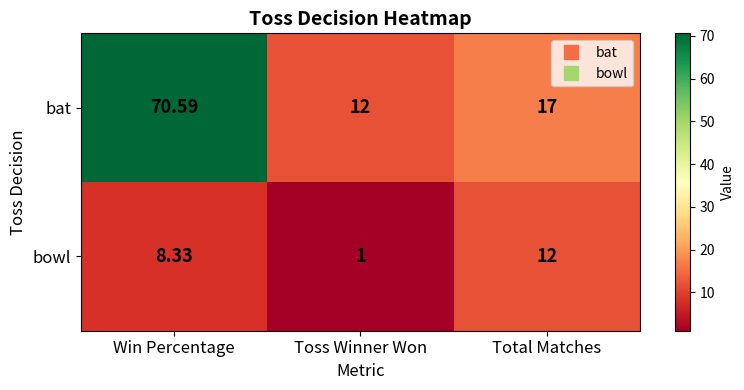

Which series has the largest range (max minus min)?

bat